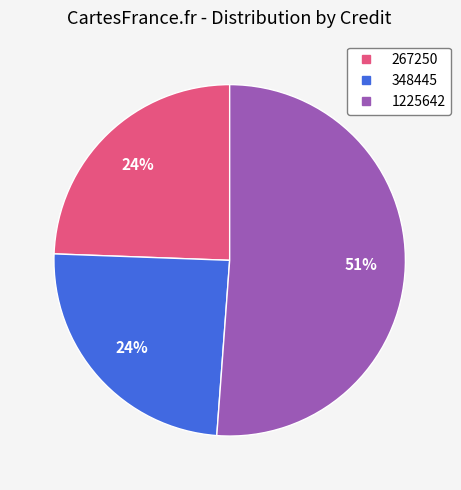

Does any single category account for the majority?

Yes